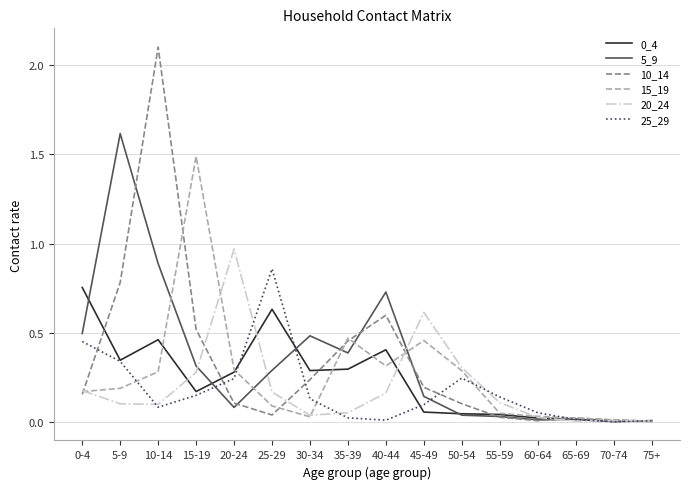

At which label is 10_14 closest to 1?

5-9